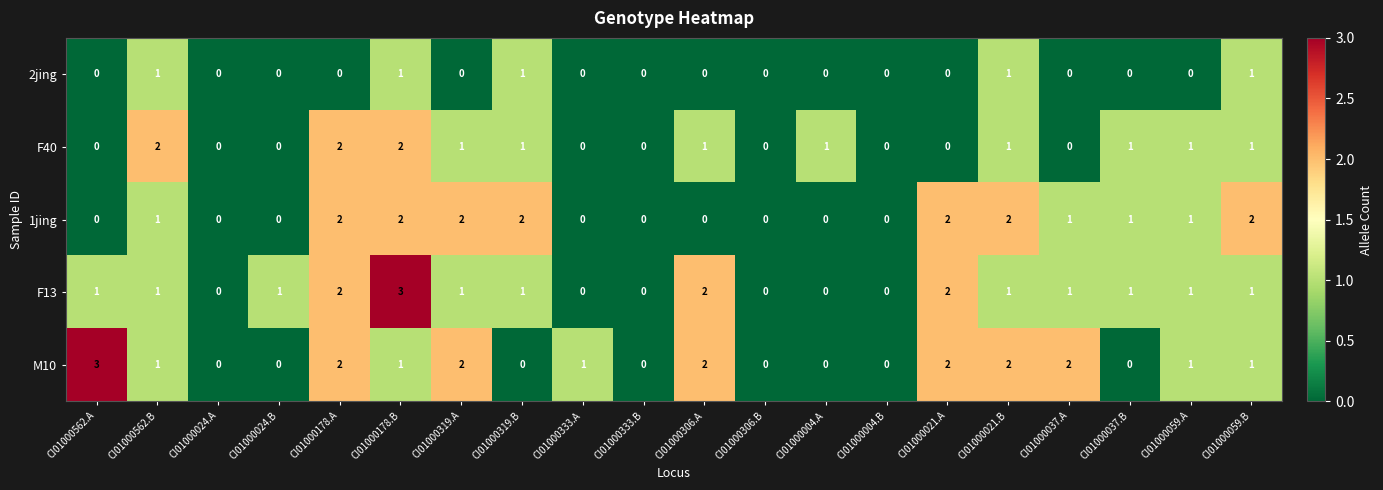

What is the maximum value shown in the chart?

3